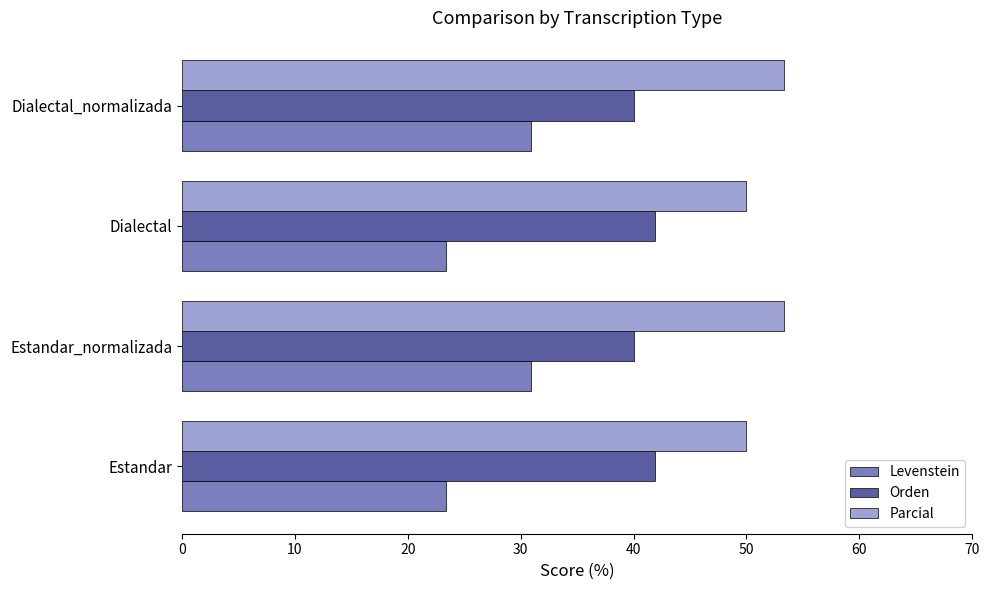

What is the difference between the maximum and minimum values in the Orden series?

1.9